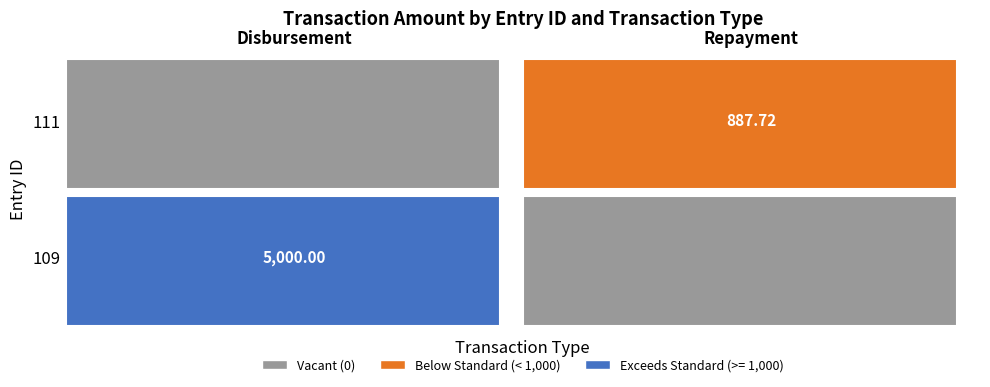

What is the average value of the Repayment series?

443.9